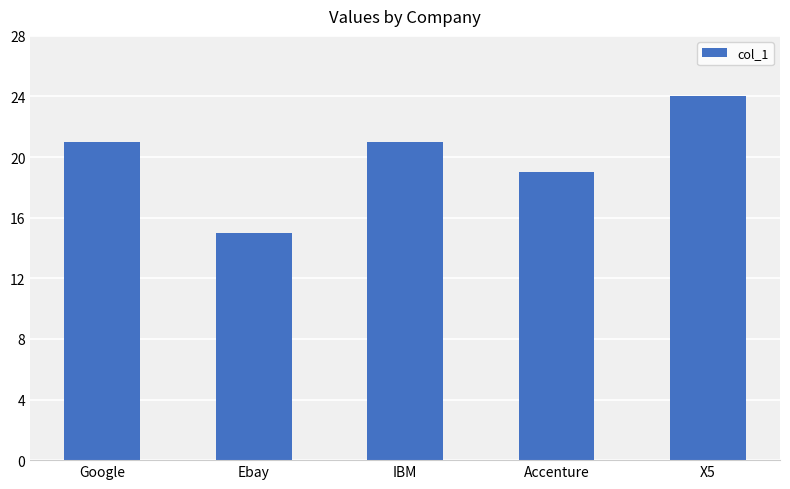

What is the ratio of the value at Ebay to the value at IBM?

0.7